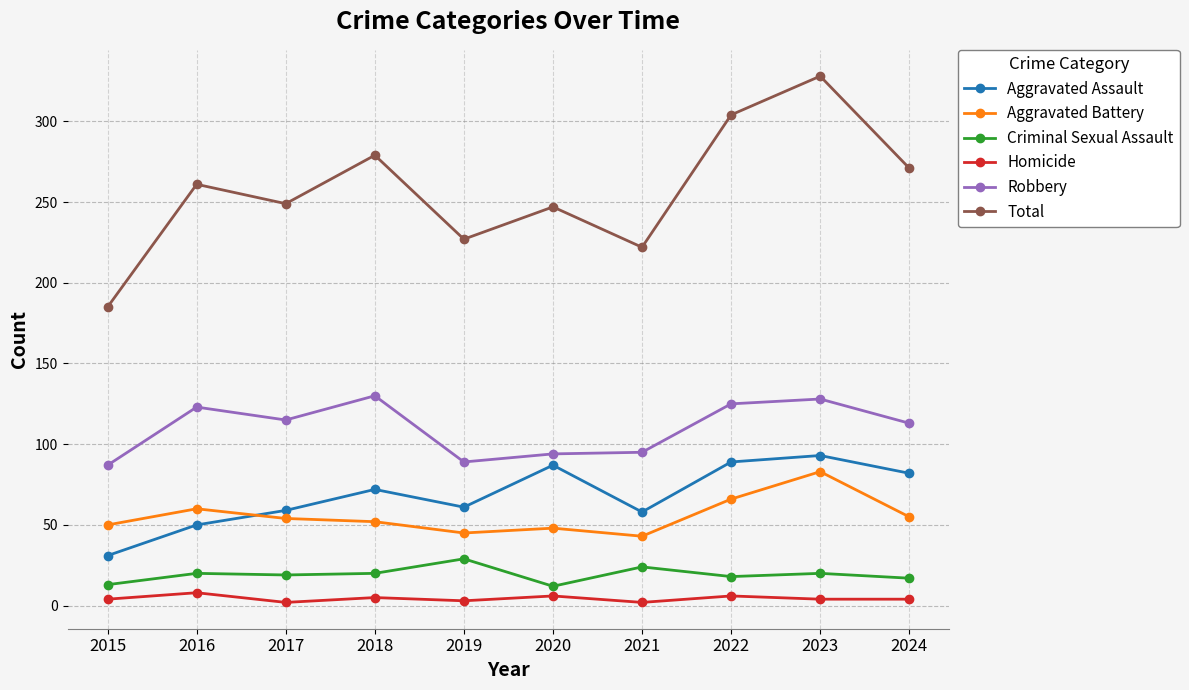

What is the minimum value for Aggravated Battery?

43